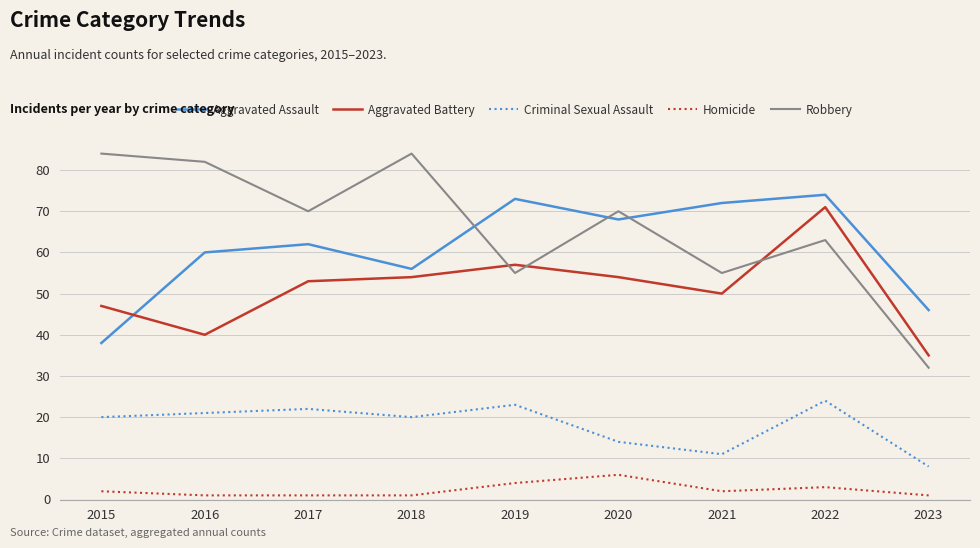

True or false: Homicide has a value of 1 at 2016.

True